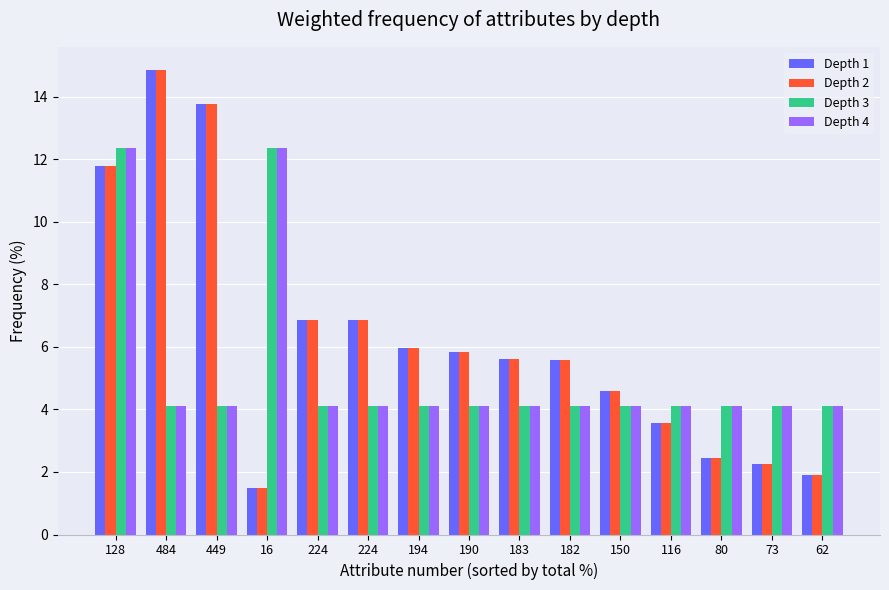

What is the difference between the second highest and second lowest values in the Depth 2 series?

11.9